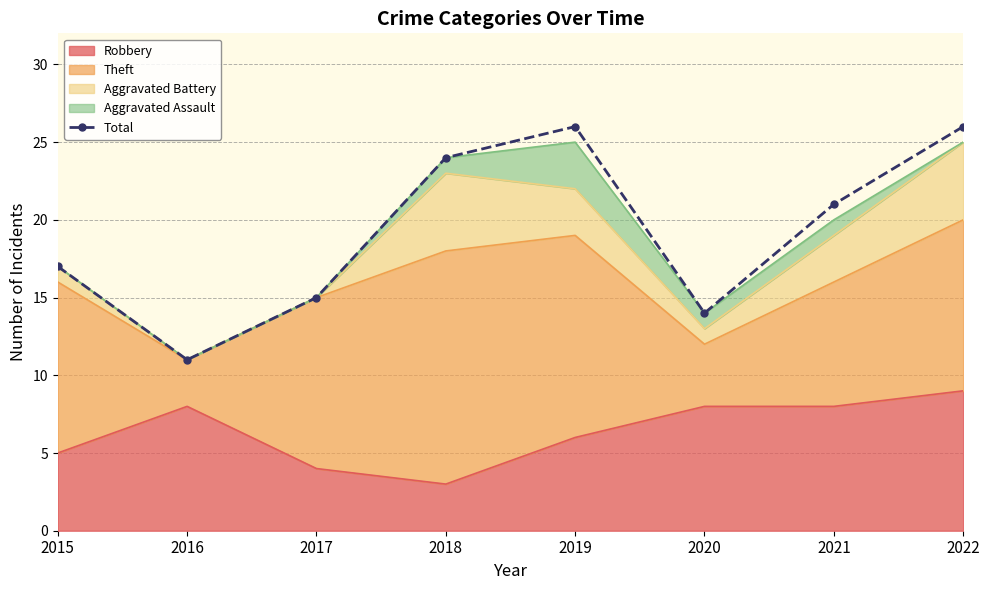

At which category does the chart reach its minimum across all series?

2016